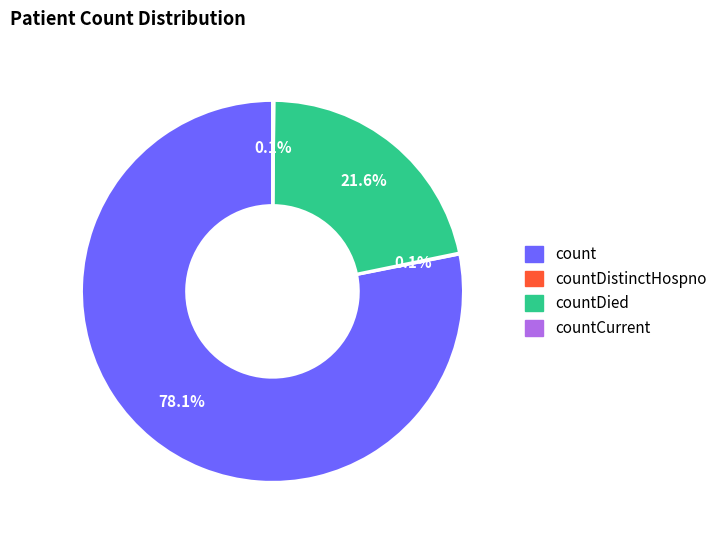

Is there a majority slice in this chart?

Yes